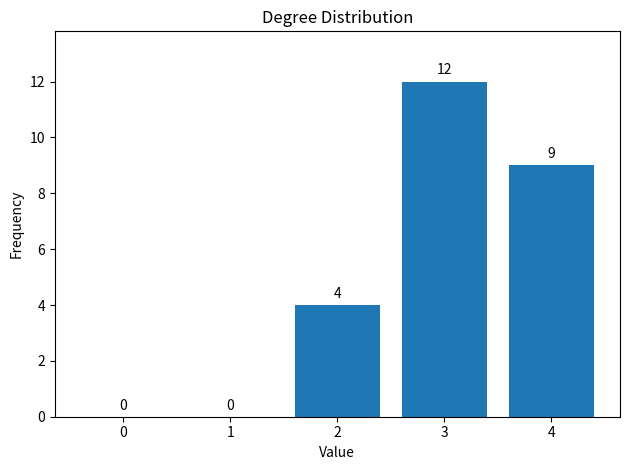

Is it true that the value at 2 is 1?

False